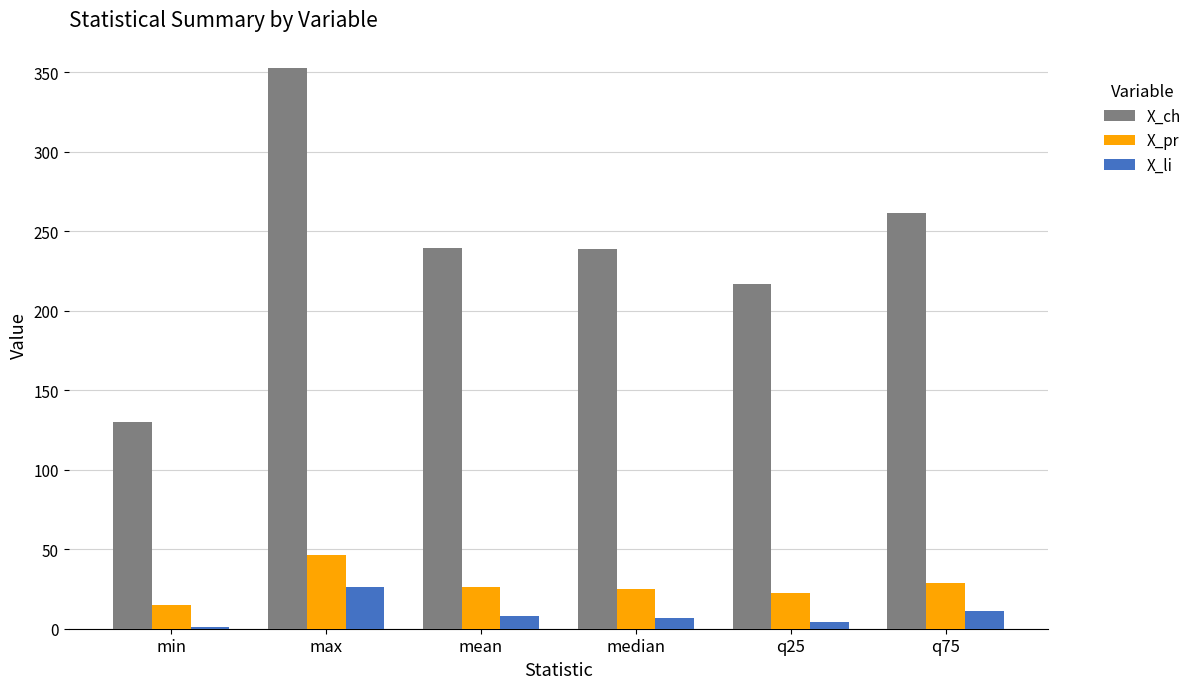

What position from the right is mean?

4